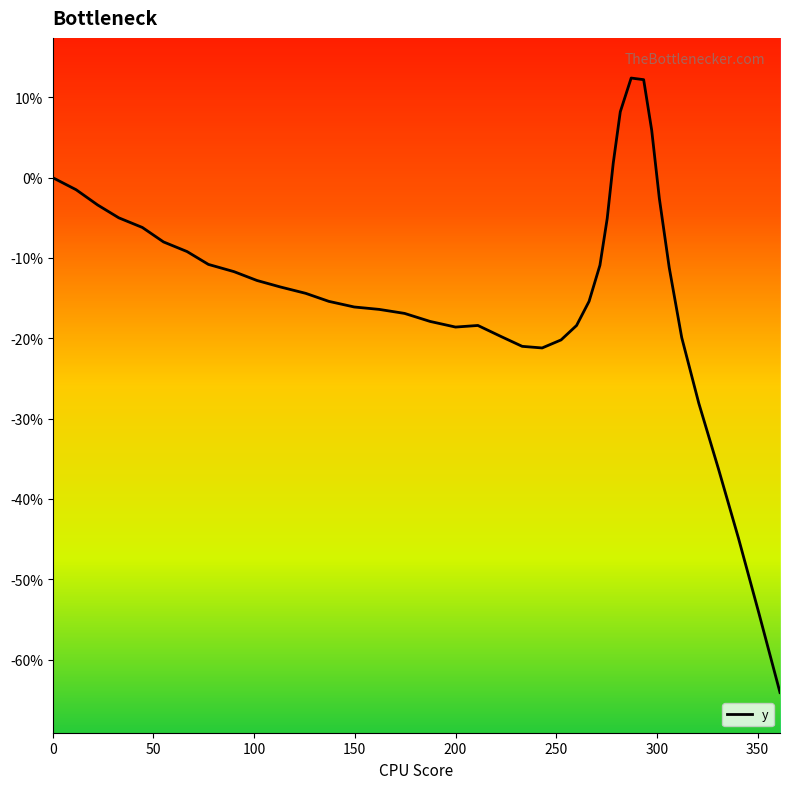

Is this an area chart (filled region under the line)?

No